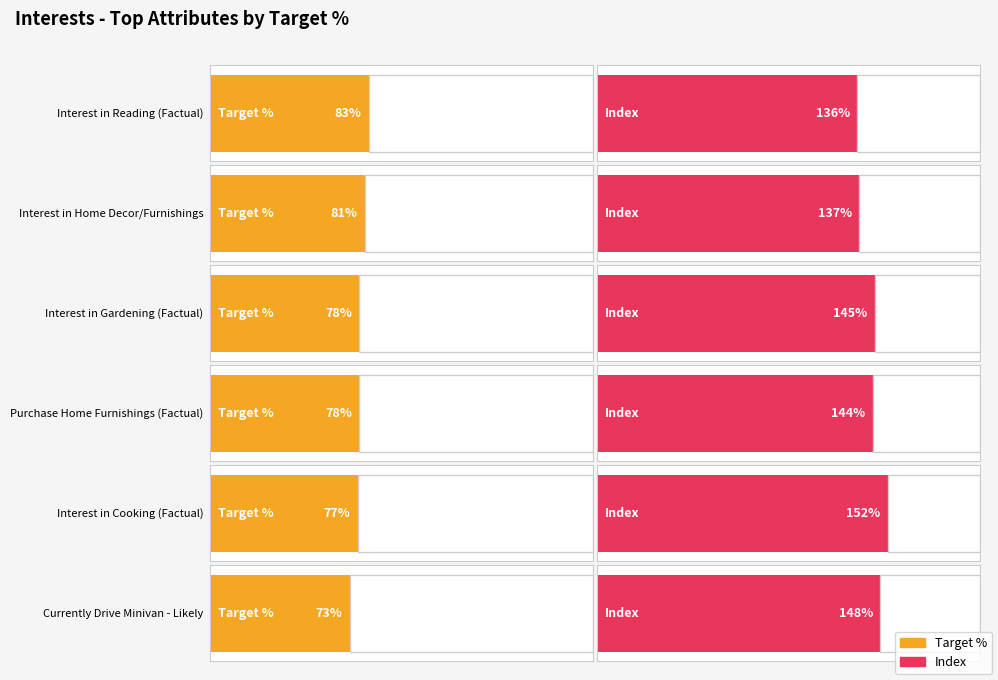

Between Target % and Index, which series saw the biggest shift?

Interest in Cooking (Factual)